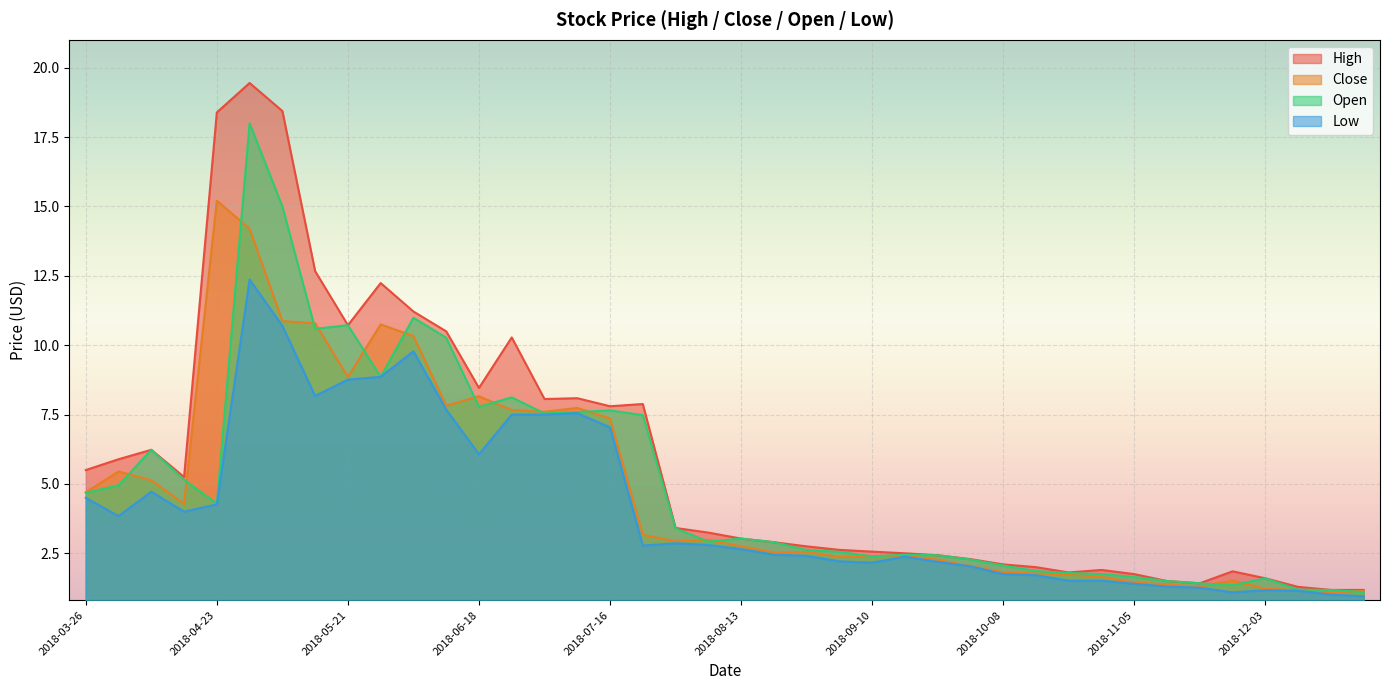

Read the Close value at 2018-04-02.

5.5